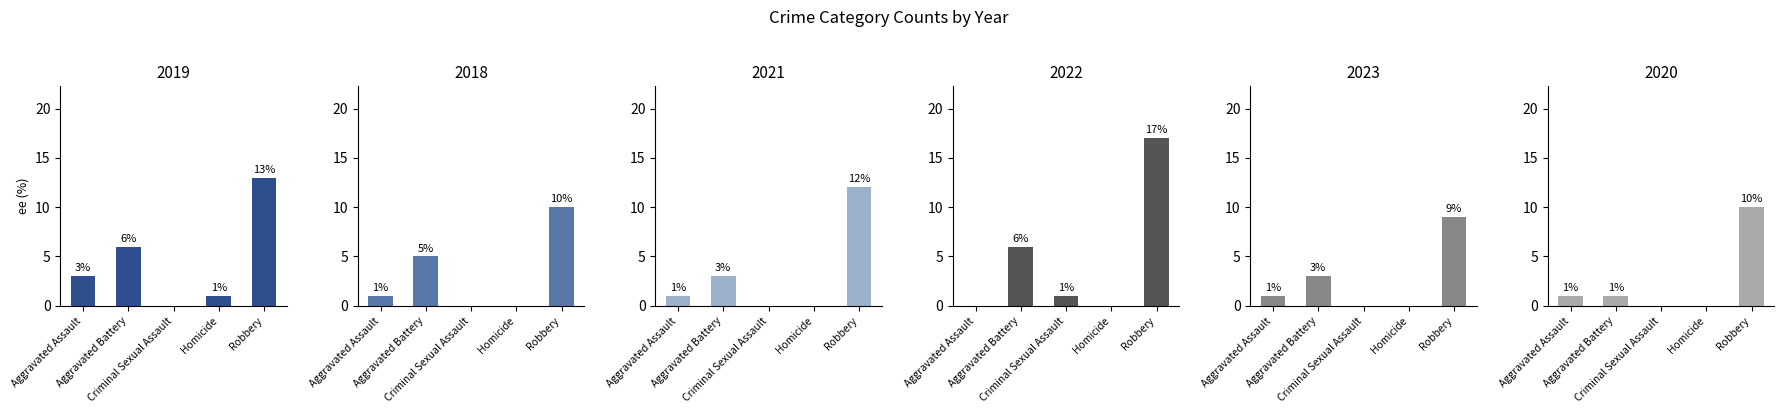

Rank the categories by 2018 value from highest to lowest.

Robbery, Aggravated Battery, Aggravated Assault, Criminal Sexual Assault, Homicide